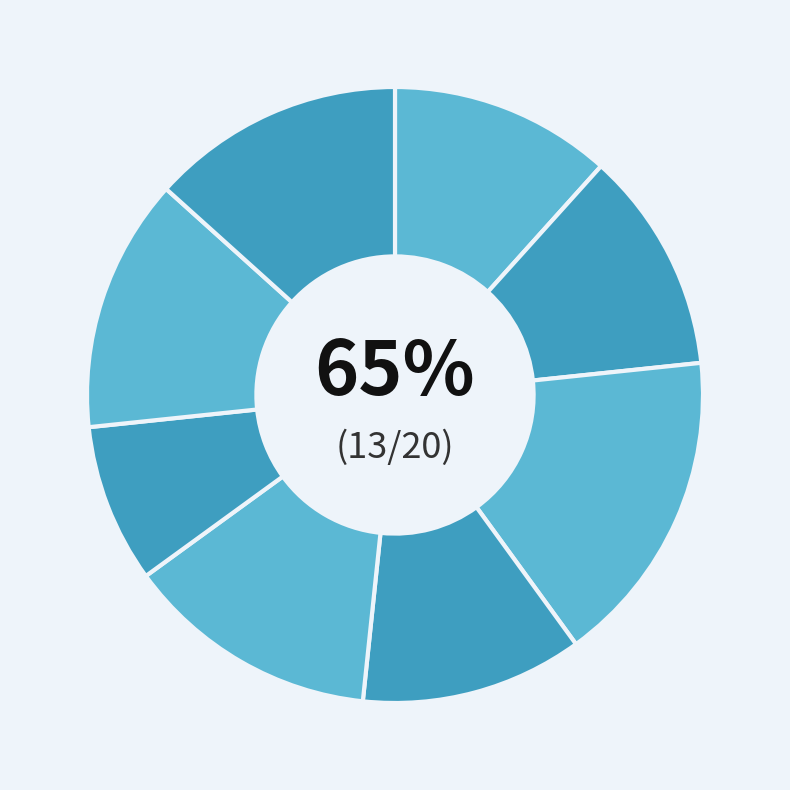

The phycol slice represents 12% of the pie. True or false?

True